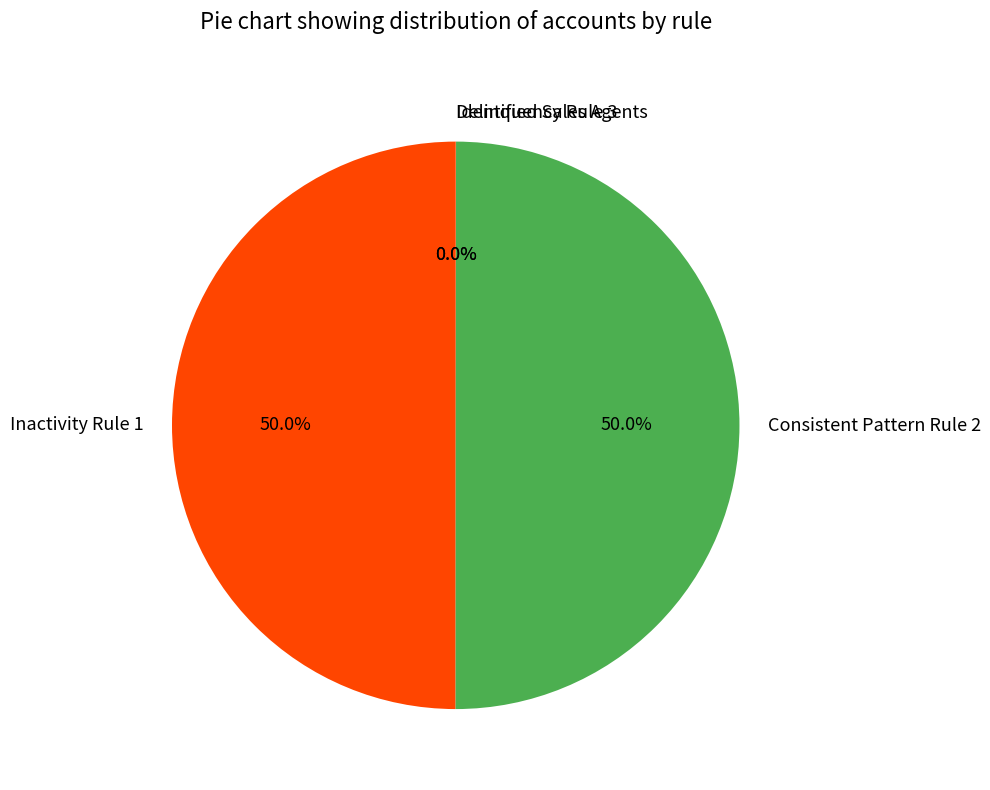

Combined, do Inactivity Rule 1 and Consistent Pattern Rule 2 account for over 50%?

Yes